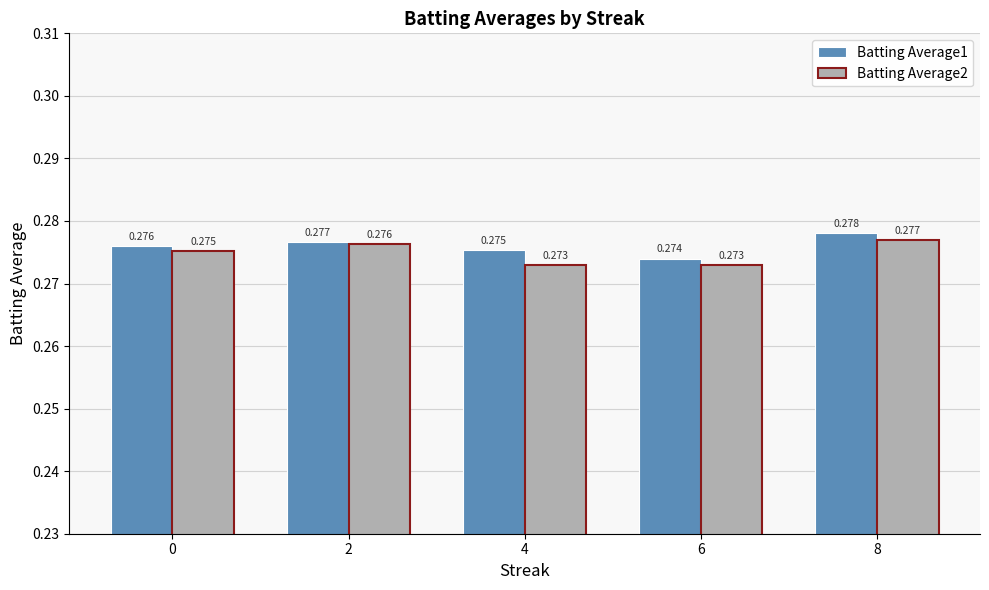

Is the value of Batting Average1 at 2 greater than the value of Batting Average2 at 2?

Yes